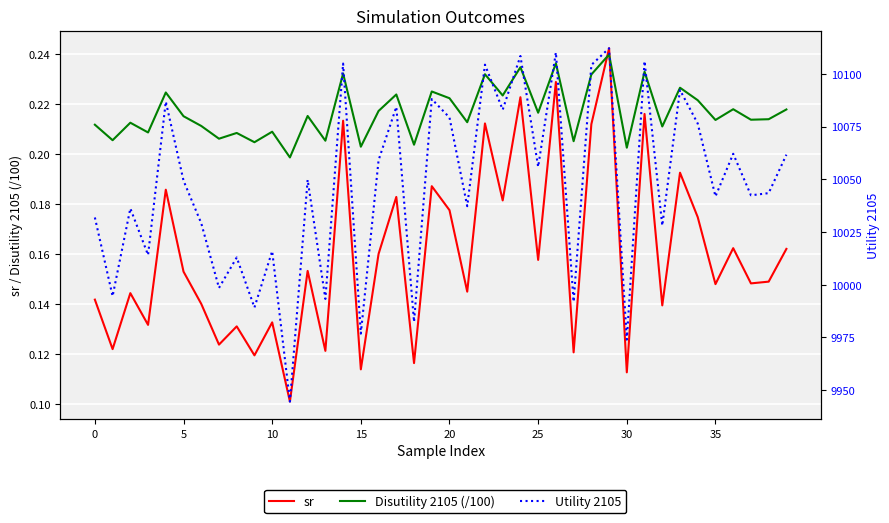

Which category has the highest value in the Disutility 2105 (/100) series?

29